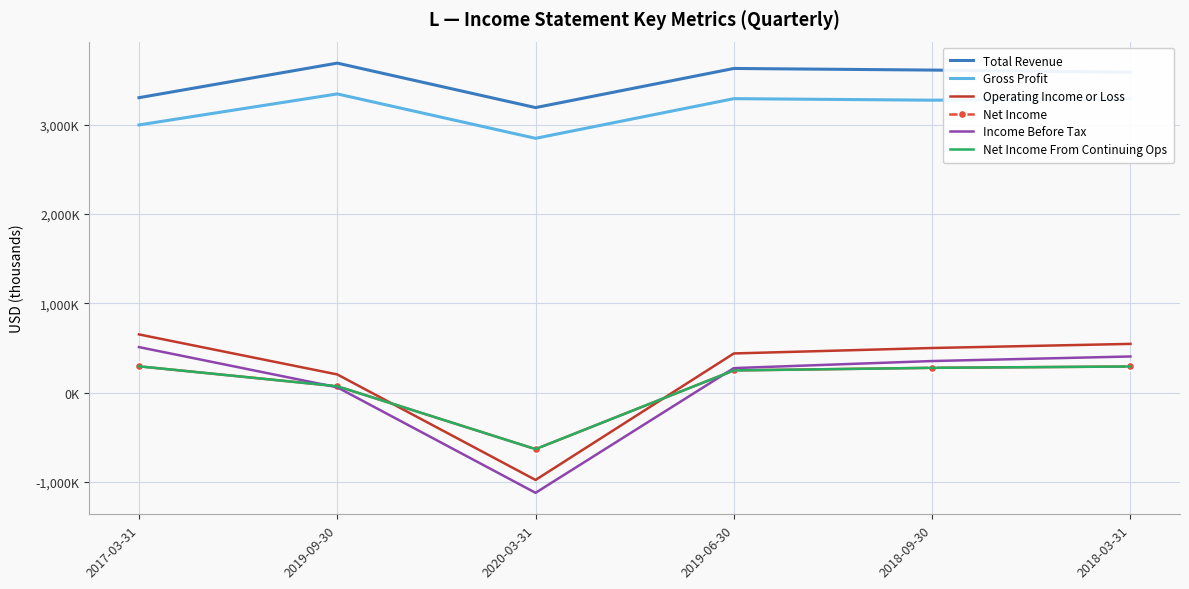

Which series has the largest range (max minus min)?

Income Before Tax